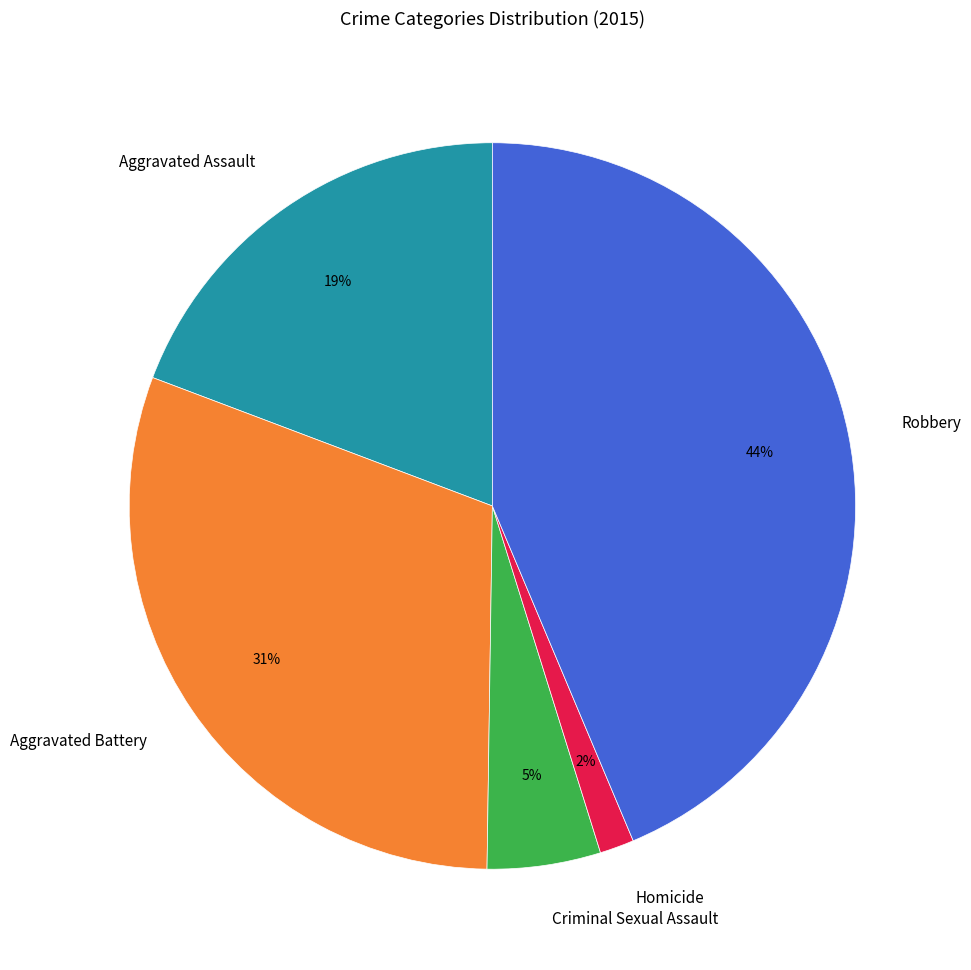

Rank the categories by value from lowest to highest.

Homicide, Criminal Sexual Assault, Aggravated Assault, Aggravated Battery, Robbery